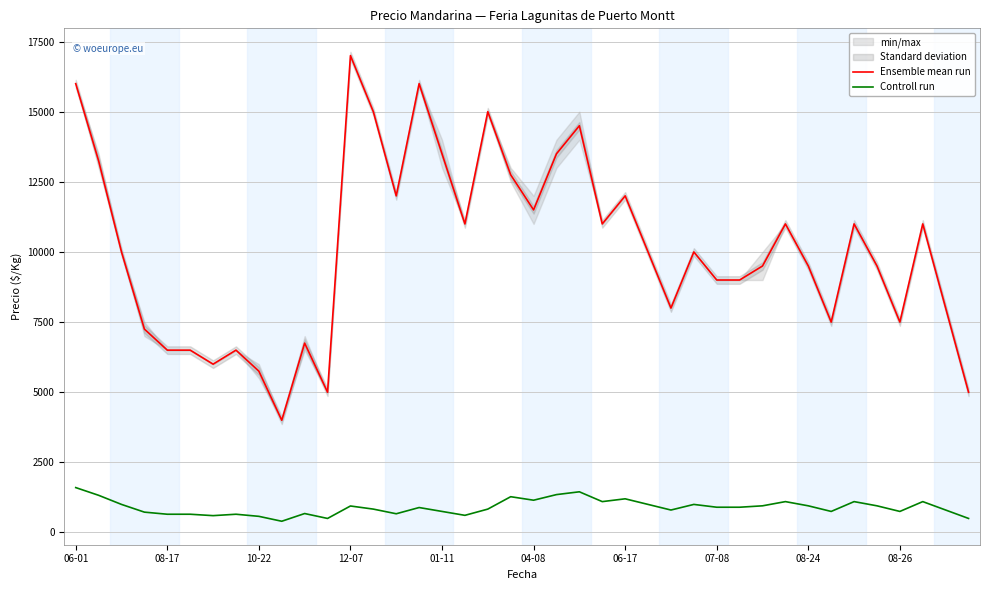

List the series in order of their peak value, highest first.

Ensemble mean run, Controll run